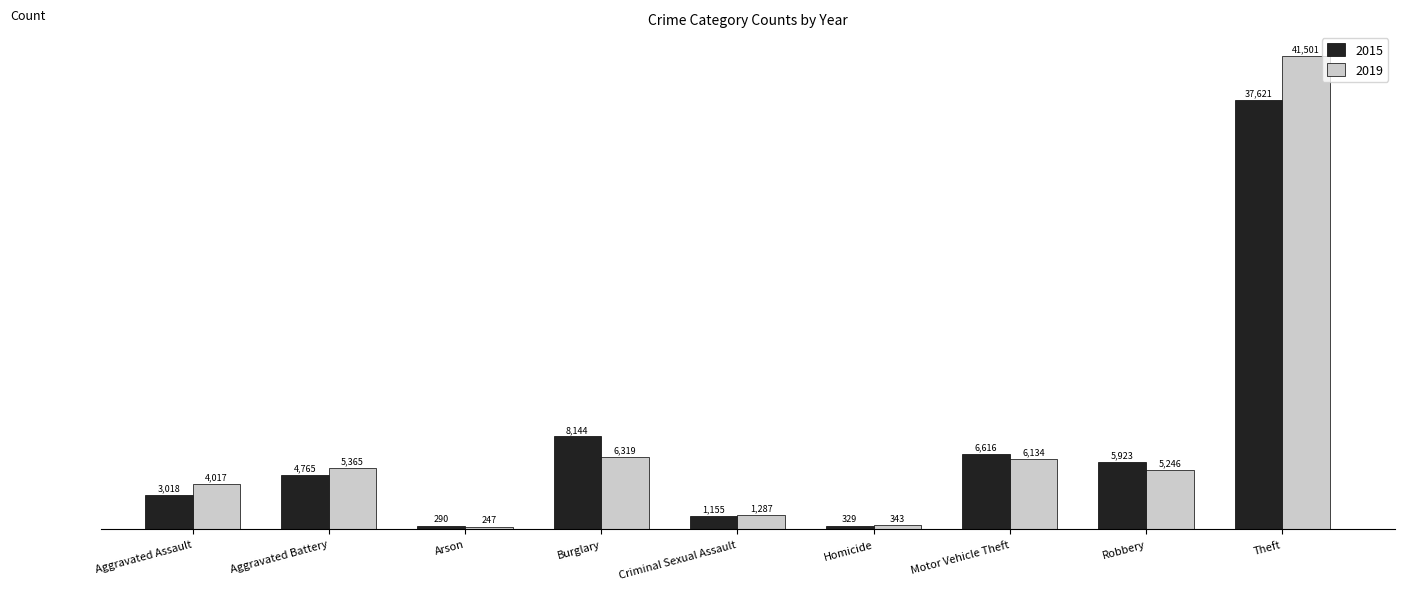

What is the average value of the 2015 series?

7540